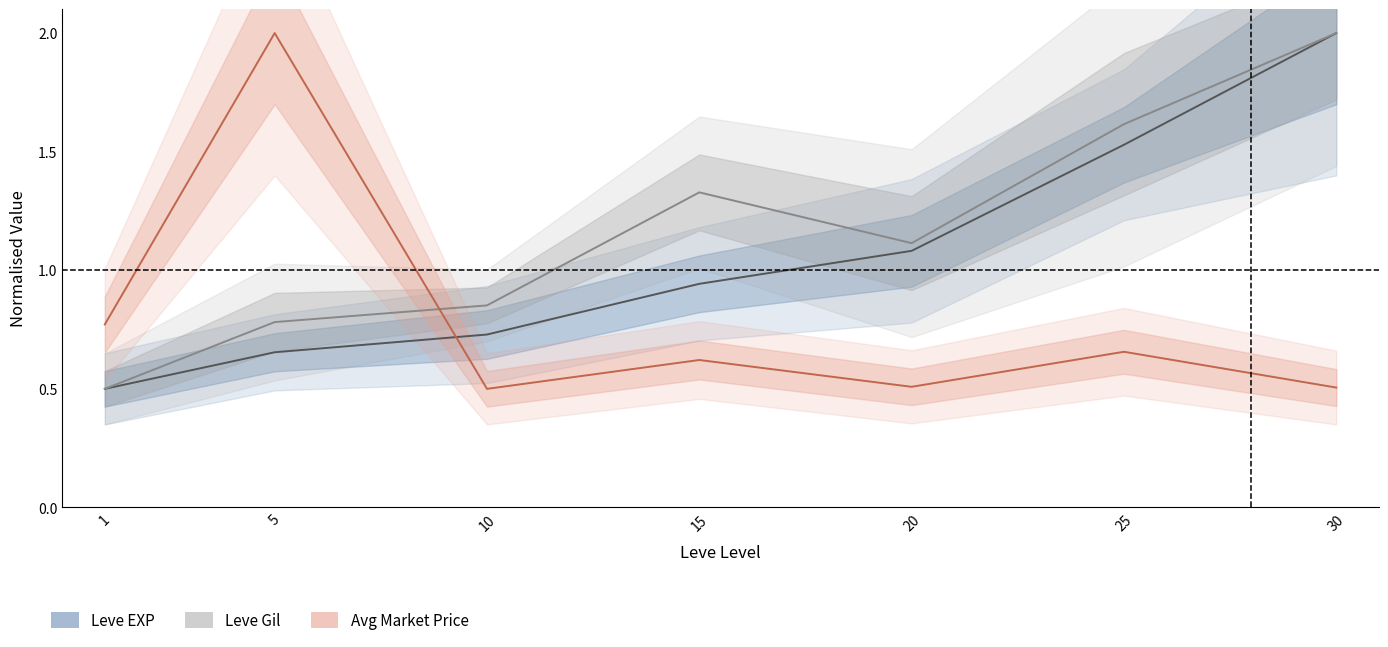

Reading right to left, what are all the values shown in this chart?

Leve EXP: 30=2.0	25=1.5	20=1.1	15=0.9	10=0.7	5=0.7	1=0.5
Leve Gil: 30=2.0	25=1.6	20=1.1	15=1.3	10=0.9	5=0.8	1=0.5
Avg Market Price: 30=0.5	25=0.7	20=0.5	15=0.6	10=0.5	5=2.0	1=0.8